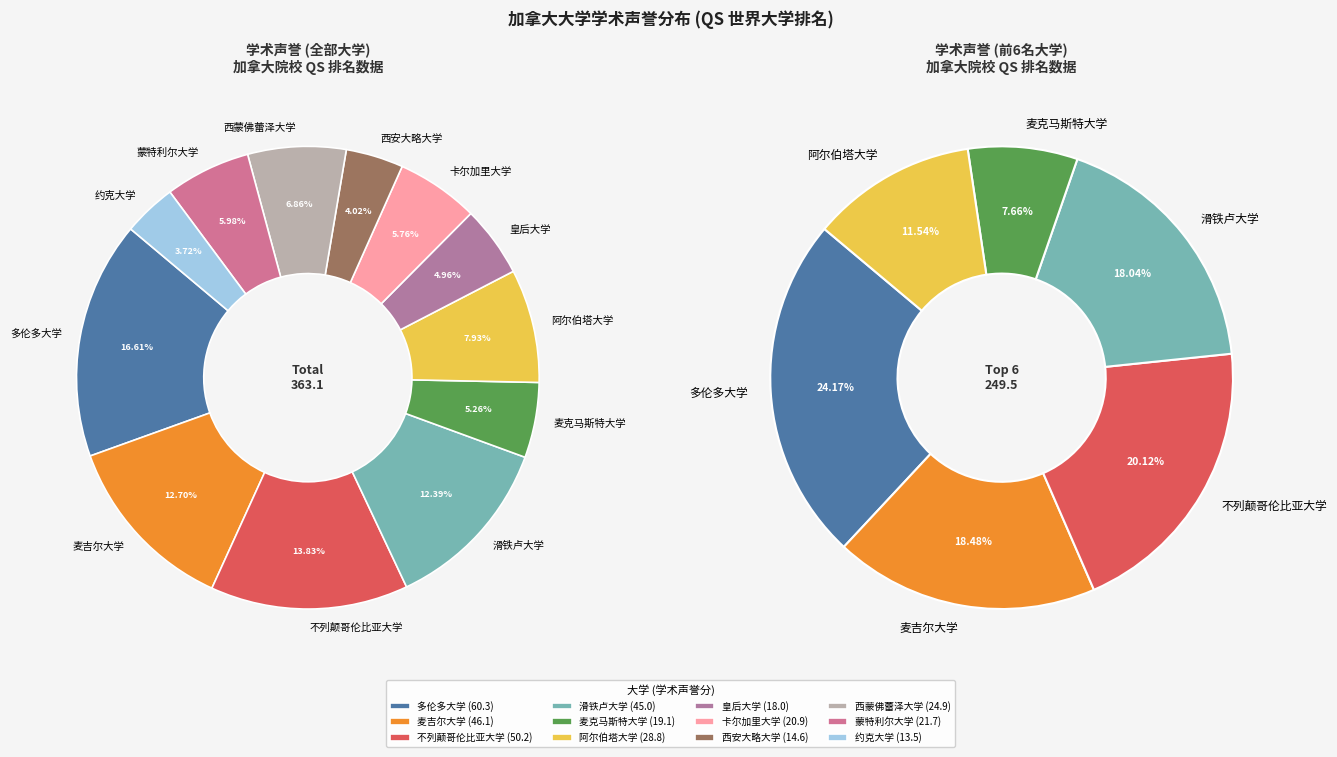

To the nearest percent, what is the difference between the 不列颠哥伦比亚大学 and 多伦多大学 slice percentages?

3%